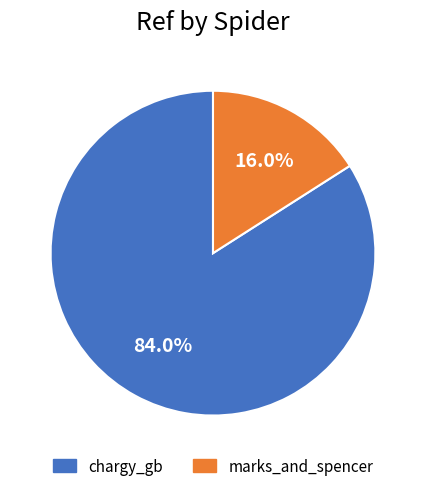

What is the largest slice in the pie chart?

chargy_gb